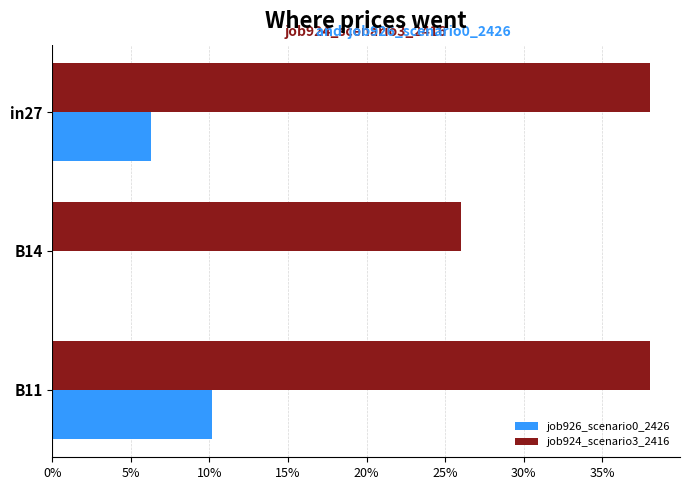

Rank the series by their average value, from highest to lowest.

job924_scenario3_2416, job926_scenario0_2426